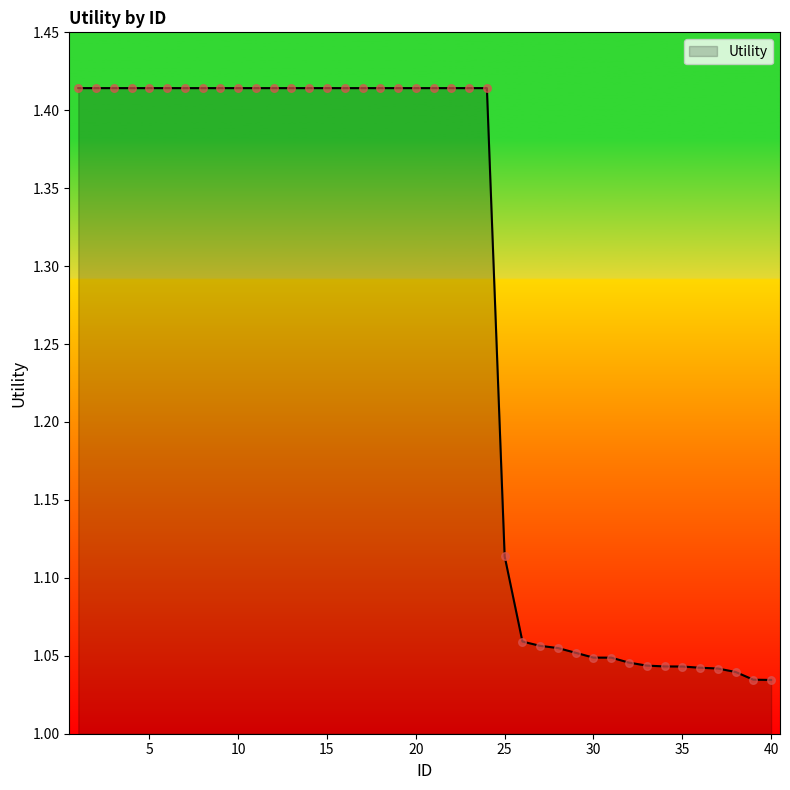

What is the difference between the maximum and minimum values?

0.4